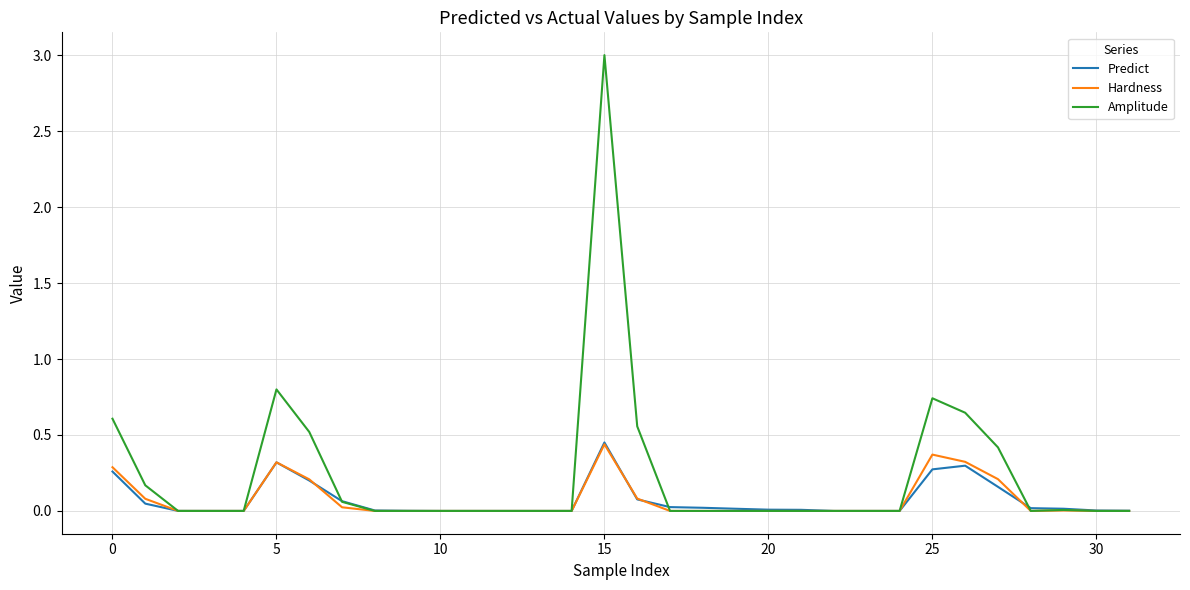

What is the greatest value displayed?

3.0